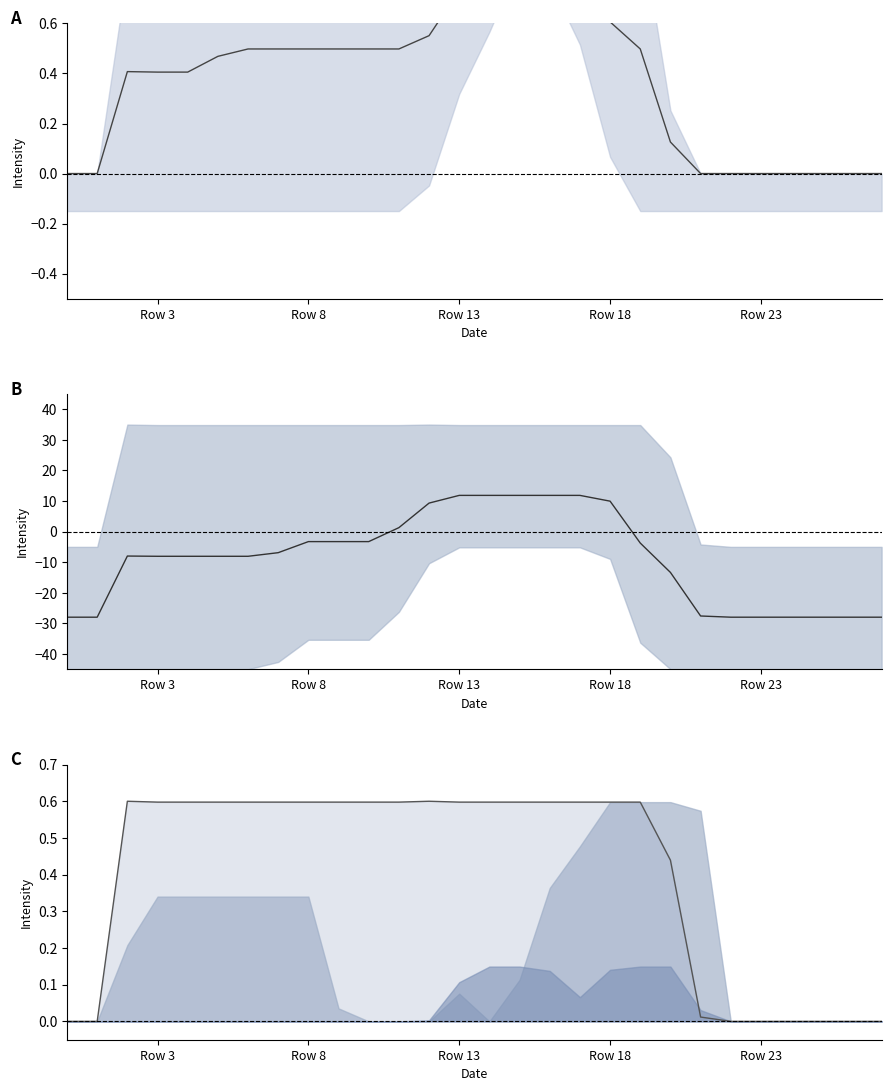

Which has a higher value, Row 13 or Row 23?

Row 13